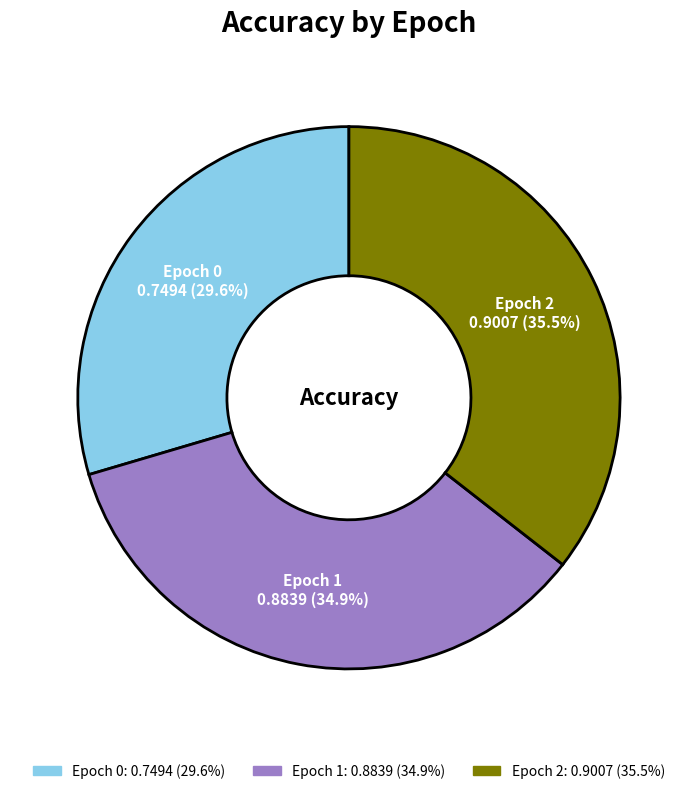

To the nearest percent, what is the difference between the Epoch 2 and Epoch 1 slice percentages?

1%